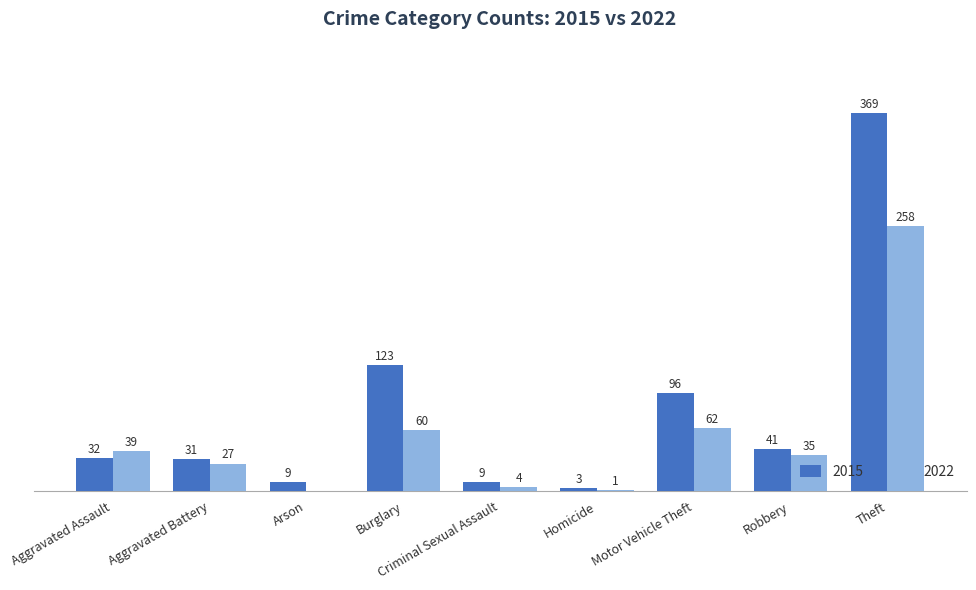

Which category has the highest value in the 2022 series?

Theft